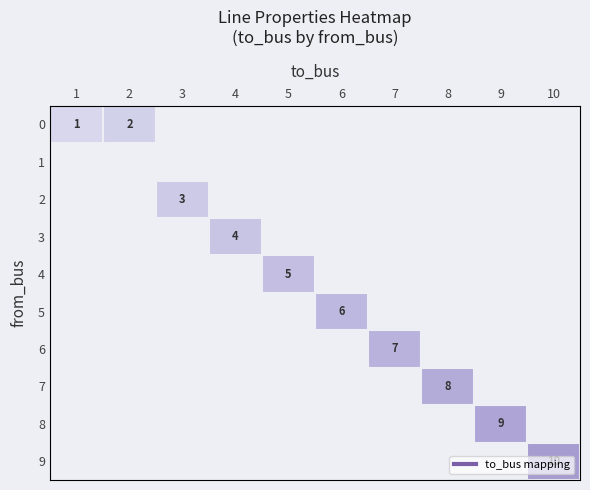

What is the greatest value displayed?

10.0